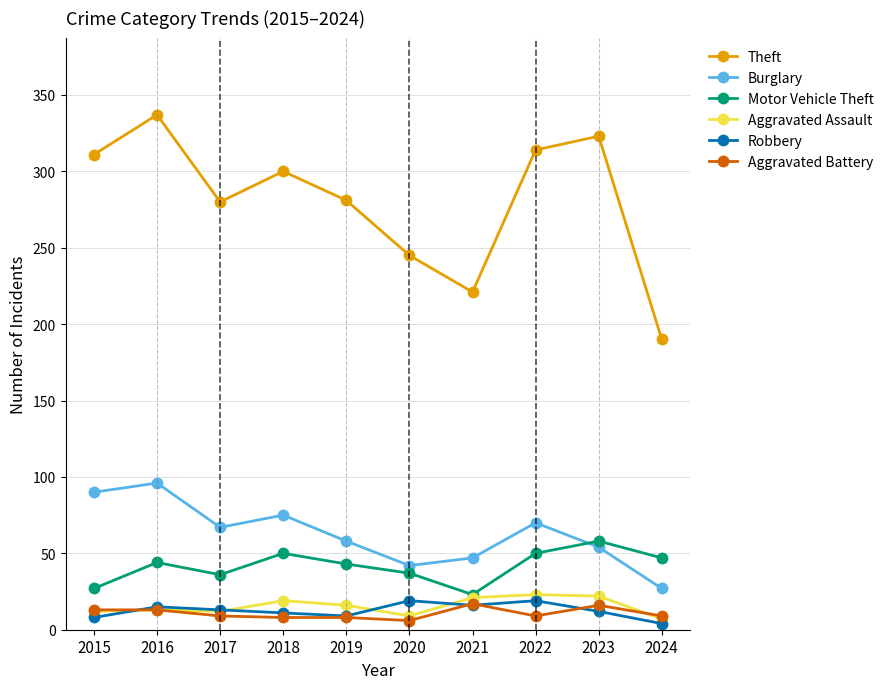

Where is the first local minimum for Motor Vehicle Theft?

2017